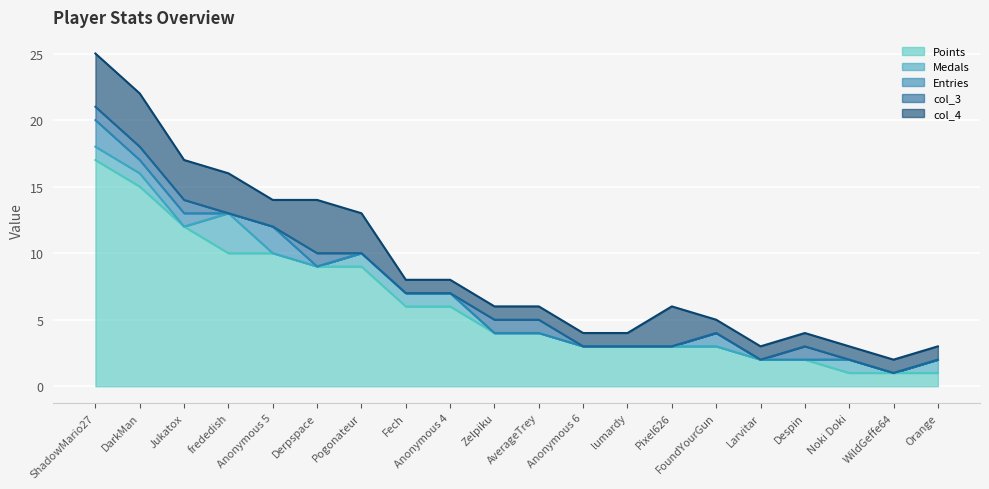

How many distinct data groups are displayed?

5